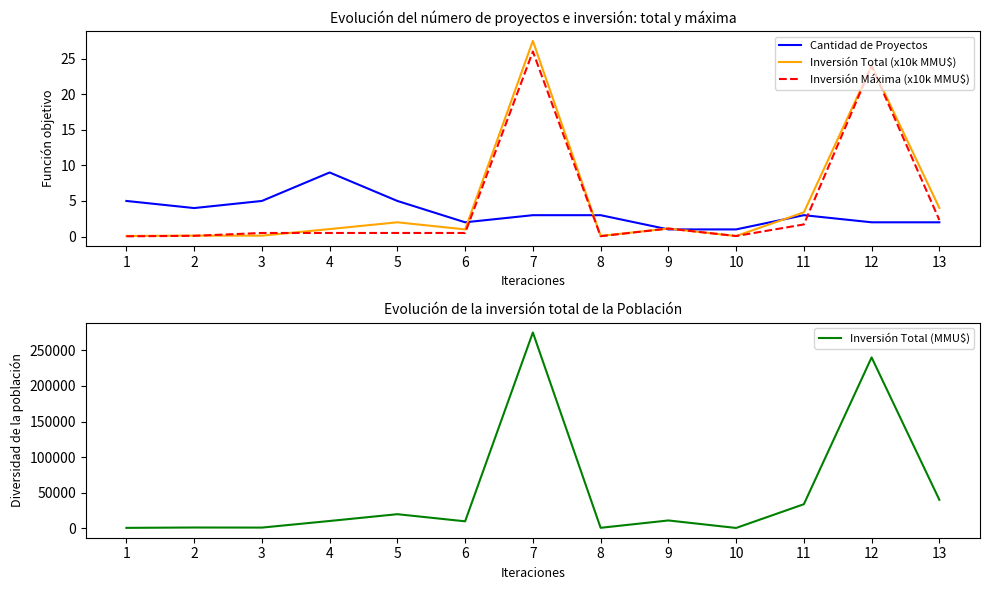

Rank the series by their maximum value, from highest to lowest.

Inversión Total (MMU$), Inversión Total (x10k MMU$), Inversión Máxima (x10k MMU$), Cantidad de Proyectos